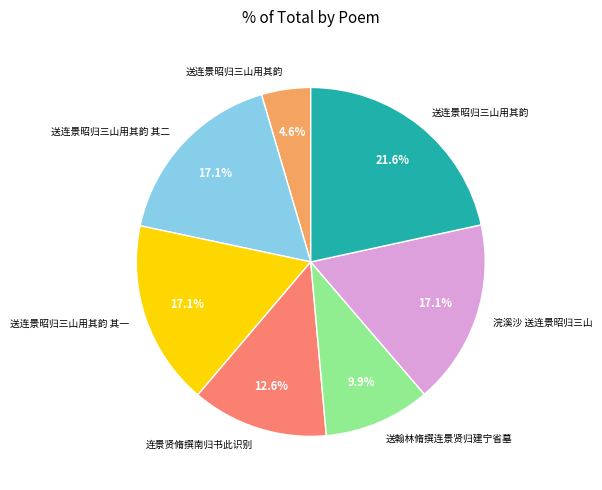

Does any single category account for the majority?

No